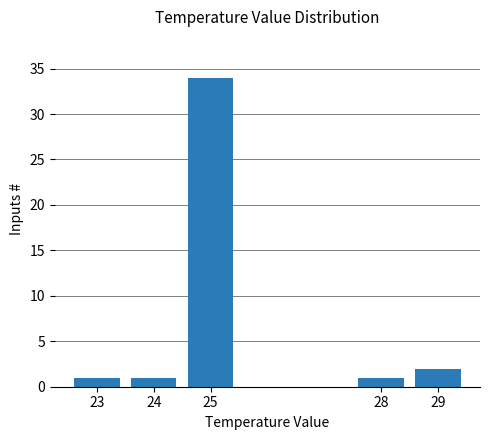

What is the average value?

8